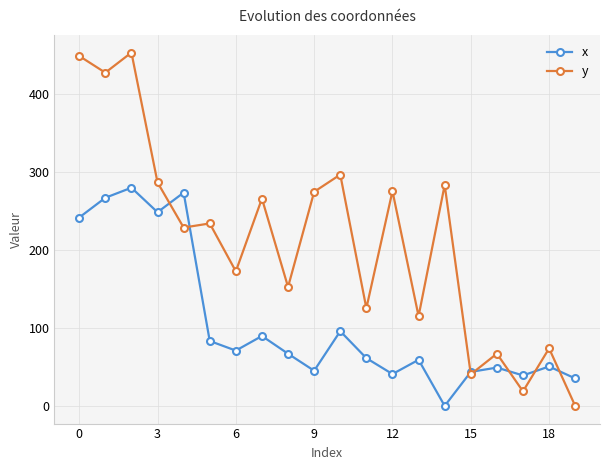

What is the difference between the maximum and minimum values in the x series?

279.4